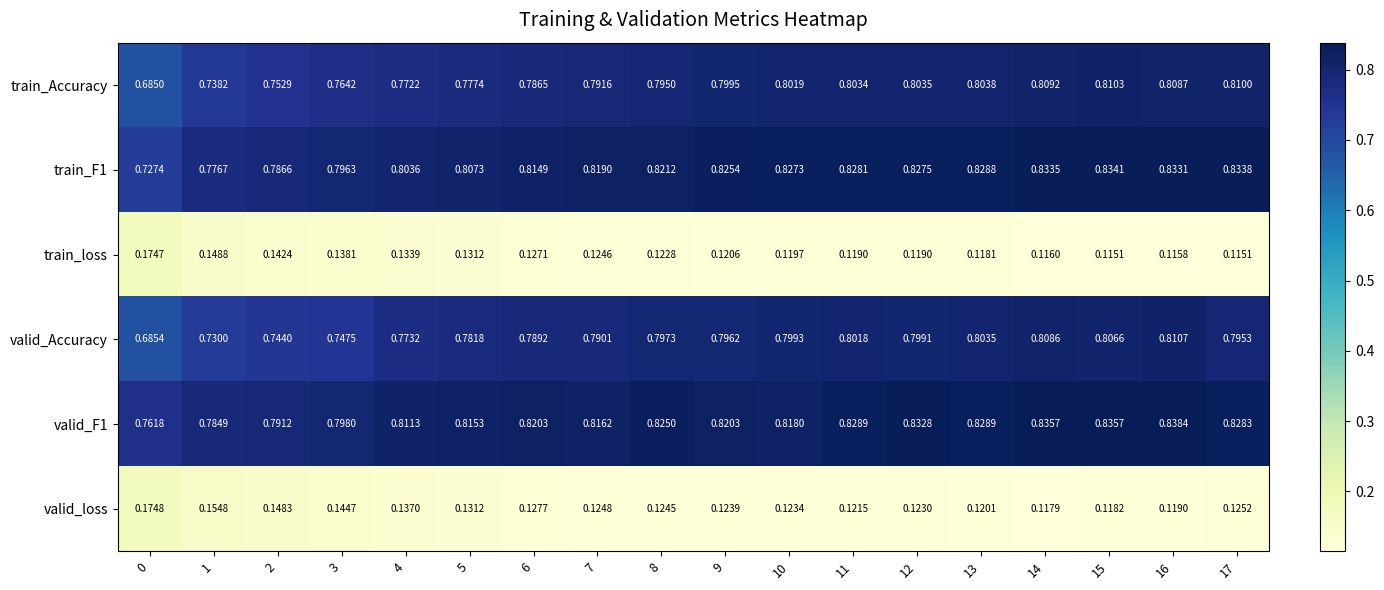

Is the value of valid_Accuracy at 8 greater than the value of train_Accuracy at 16?

No